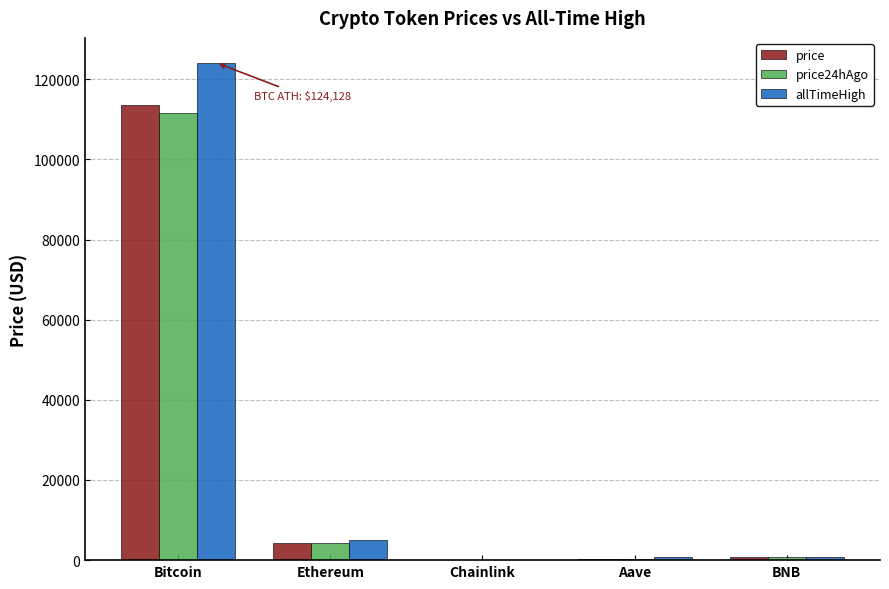

At which label does price reach its peak?

Bitcoin